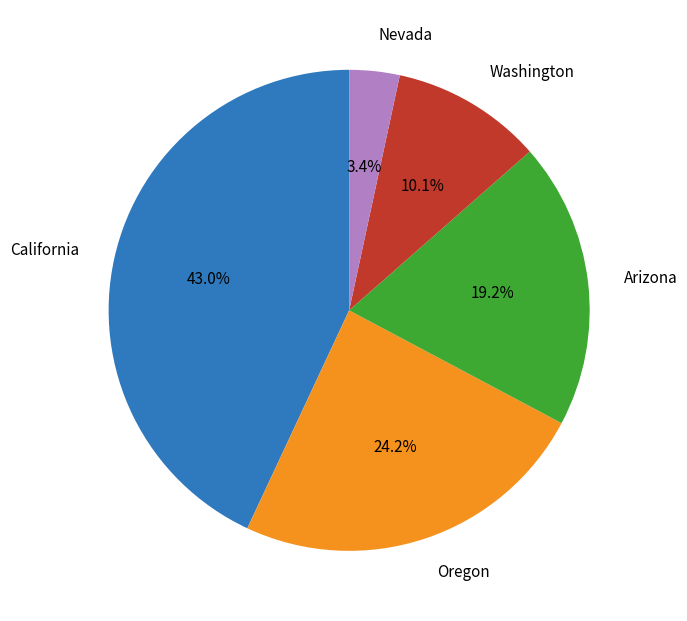

How many segments does this pie chart have?

5